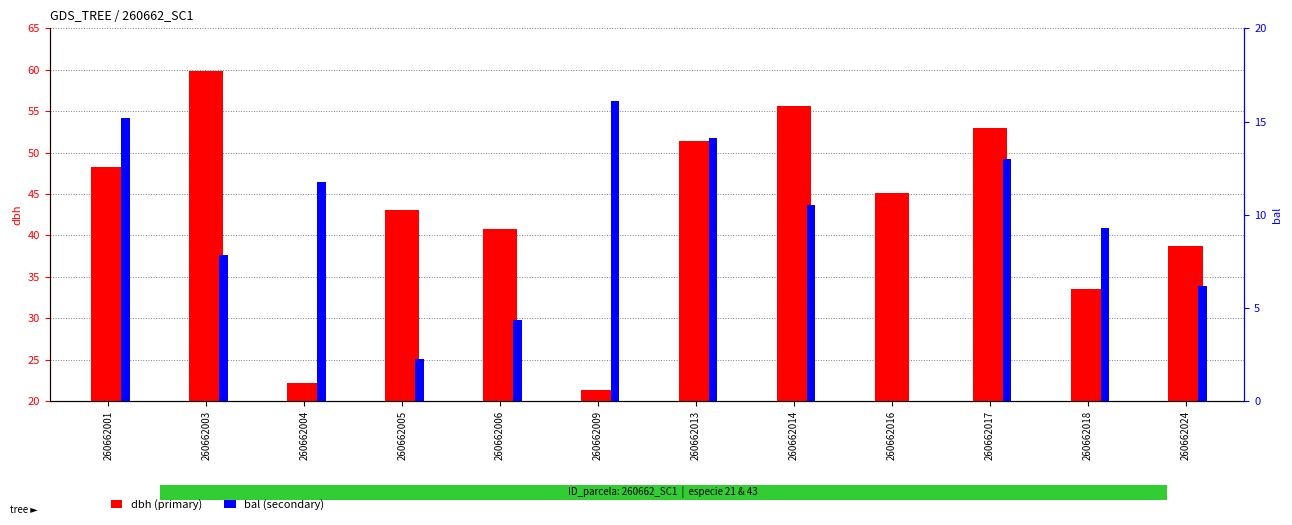

Does the chart contain stacked bars?

No